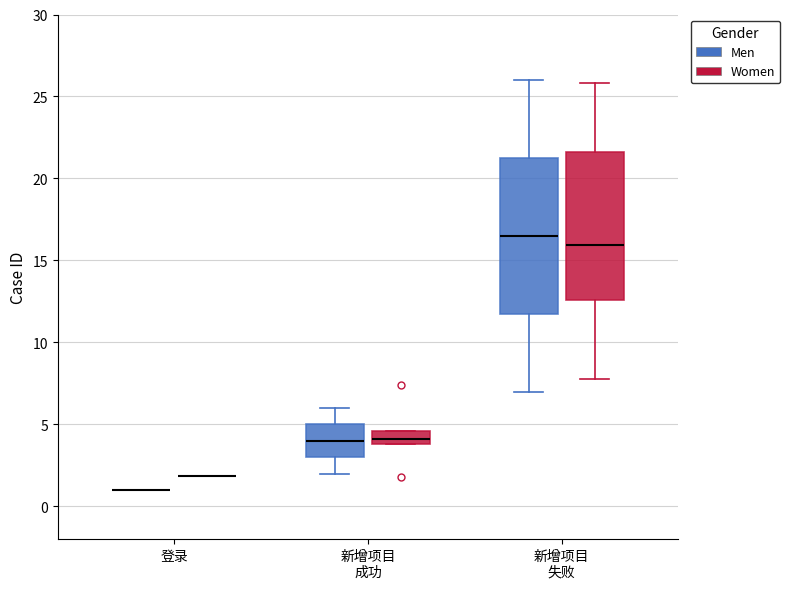

Where does the median line of the box for 新增项目 失败 (Women) sit on the y-axis? The values are not printed on the chart, so give them approximately, as read against the axis.

16.0